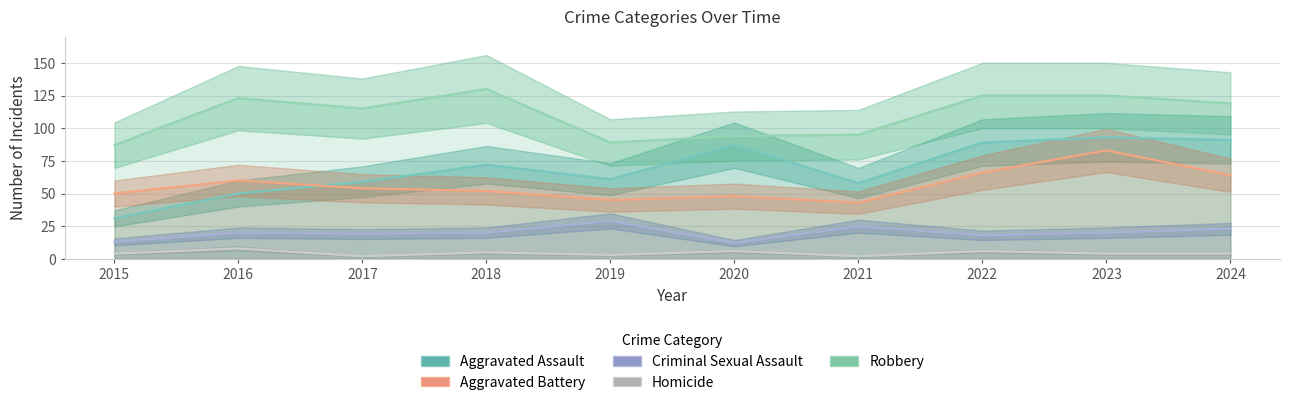

Which category has the lowest value across all series?

2017